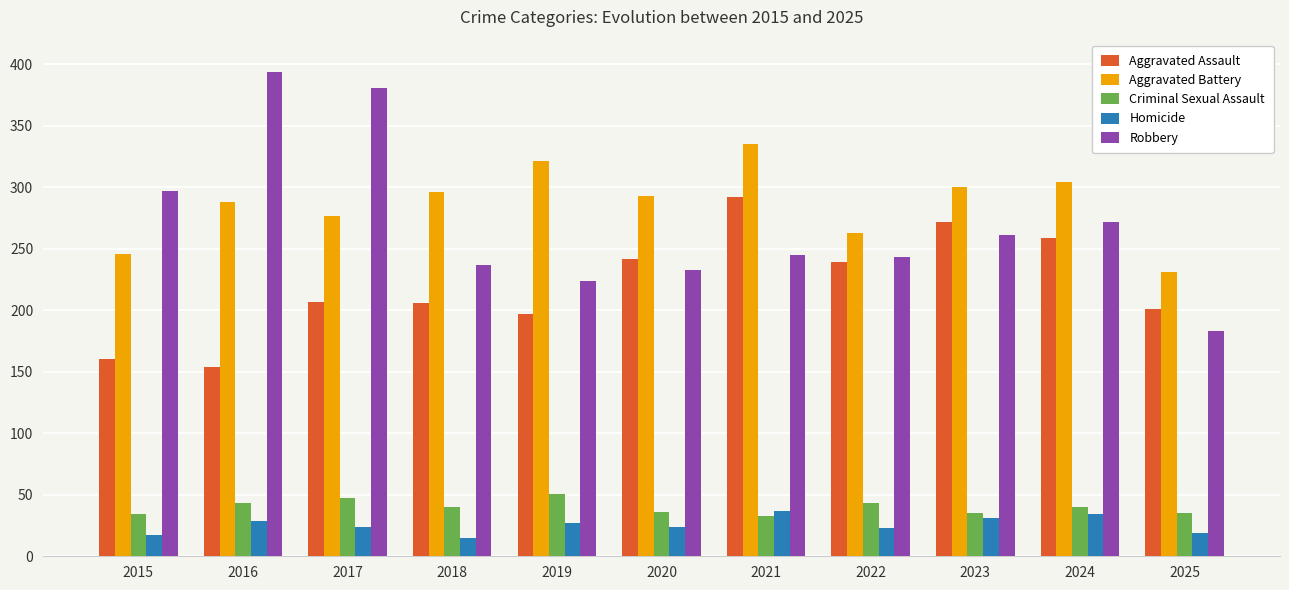

At 2022, list the series in order from smallest to largest.

Homicide, Criminal Sexual Assault, Aggravated Assault, Robbery, Aggravated Battery